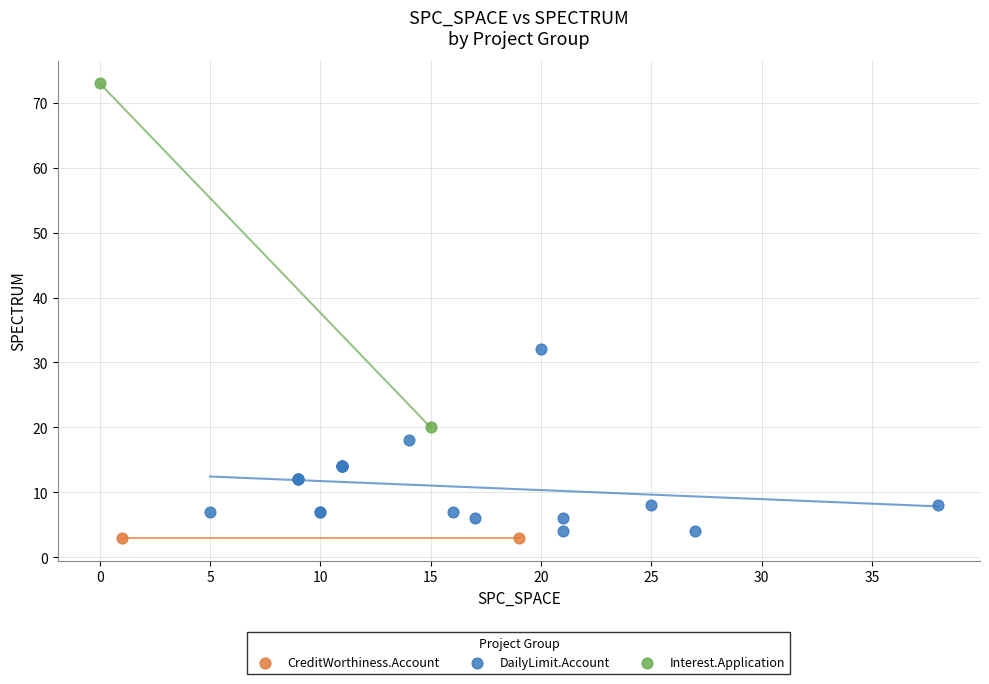

Which series reaches the minimum Y coordinate?

CreditWorthiness.Account